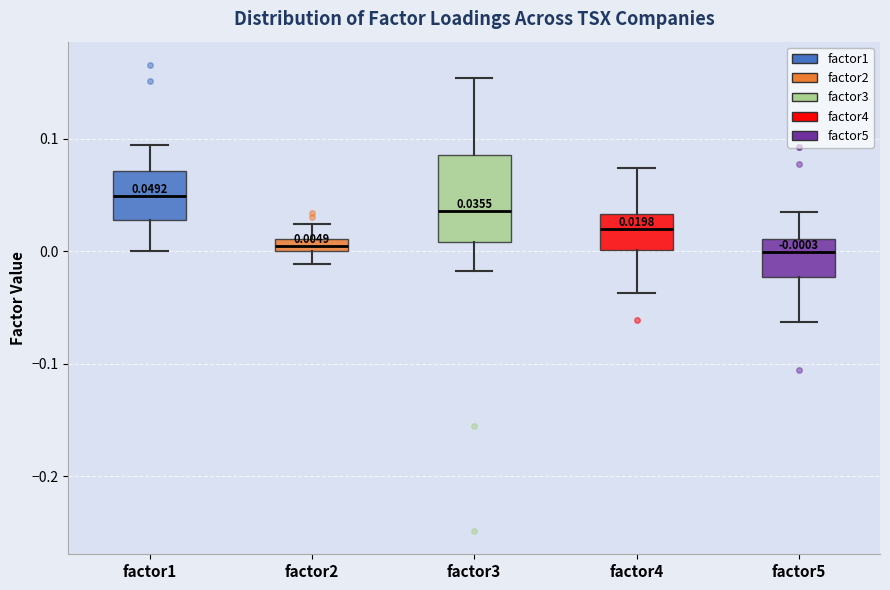

Comparing the boxes themselves (not the whiskers), which one is the tallest?

factor3